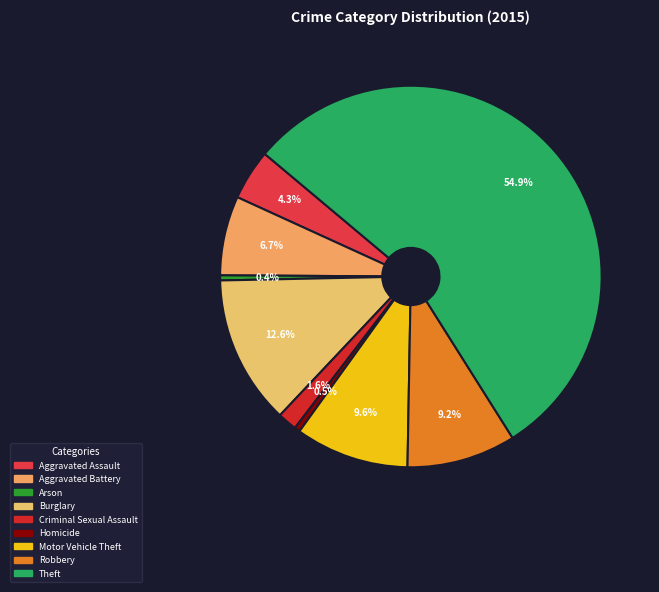

How many slices are in this pie chart?

9